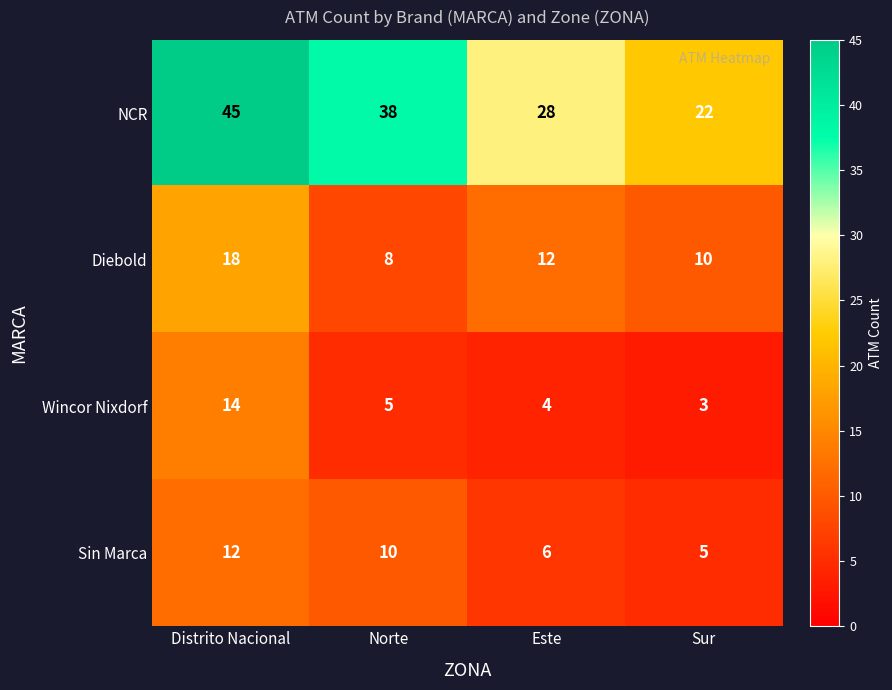

Which category has the lowest value in the Diebold series?

Norte